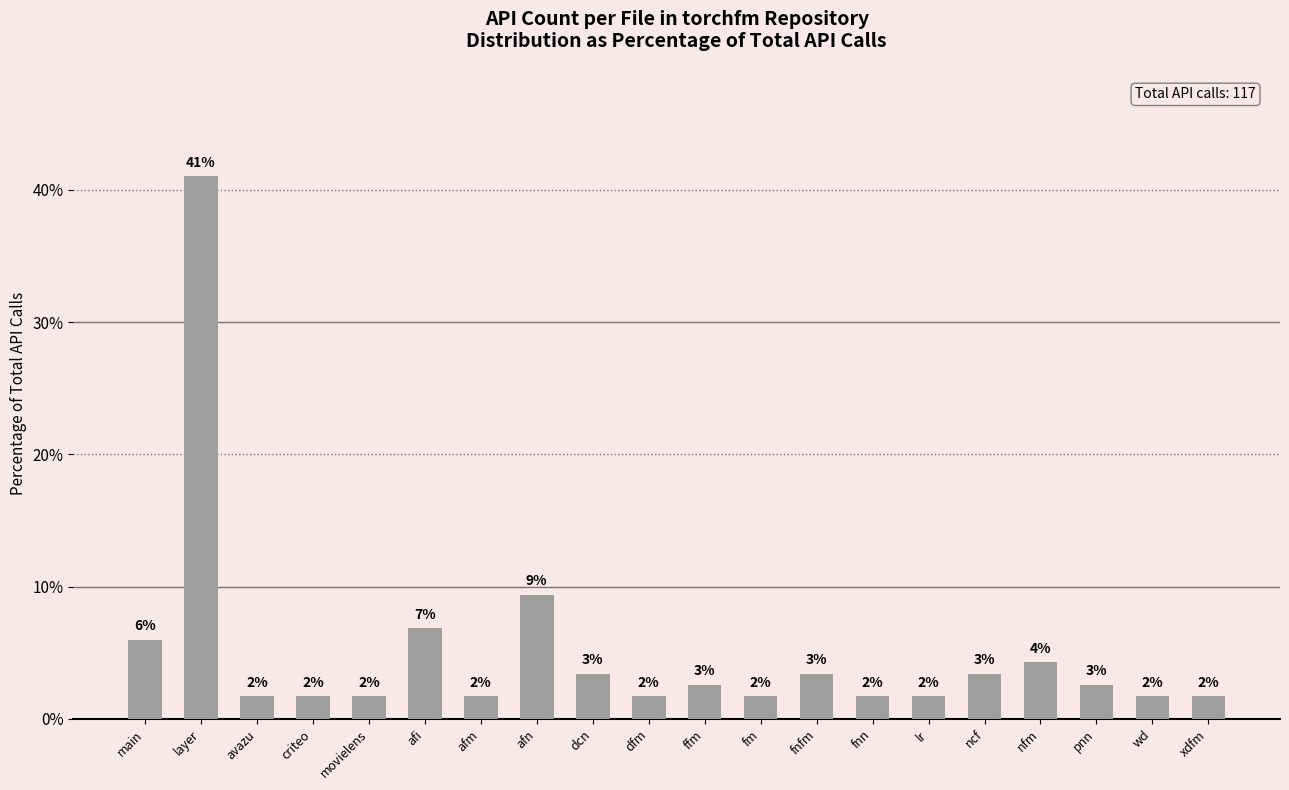

Does the chart contain stacked bars?

No